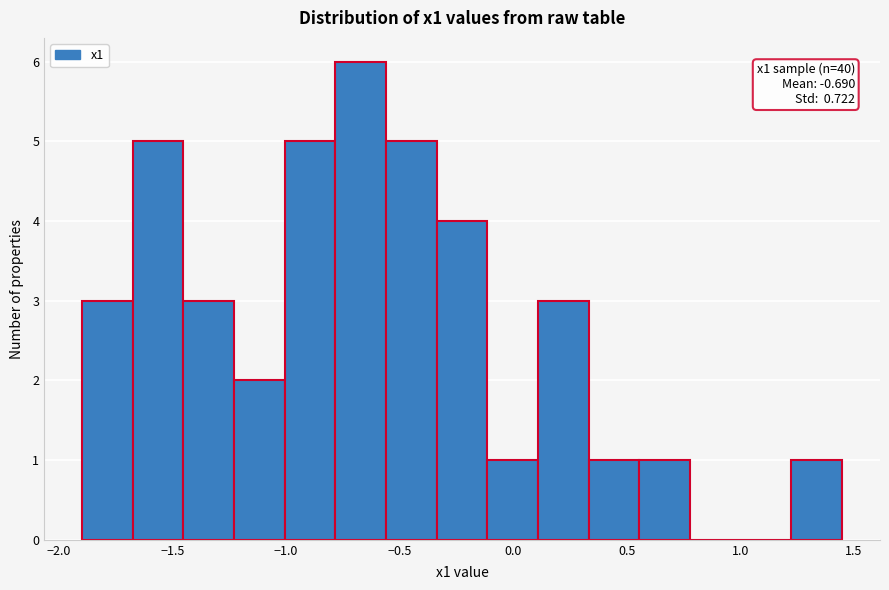

Which range on the x-axis has the tallest bar?

-0.80 to -0.55